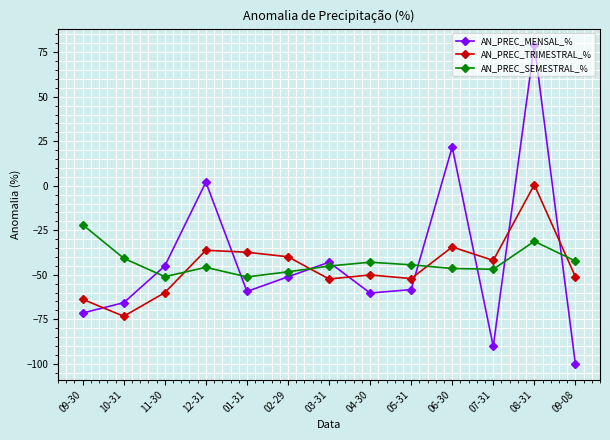

Rank the series by their maximum value, from highest to lowest.

AN_PREC_MENSAL_%, AN_PREC_TRIMESTRAL_%, AN_PREC_SEMESTRAL_%